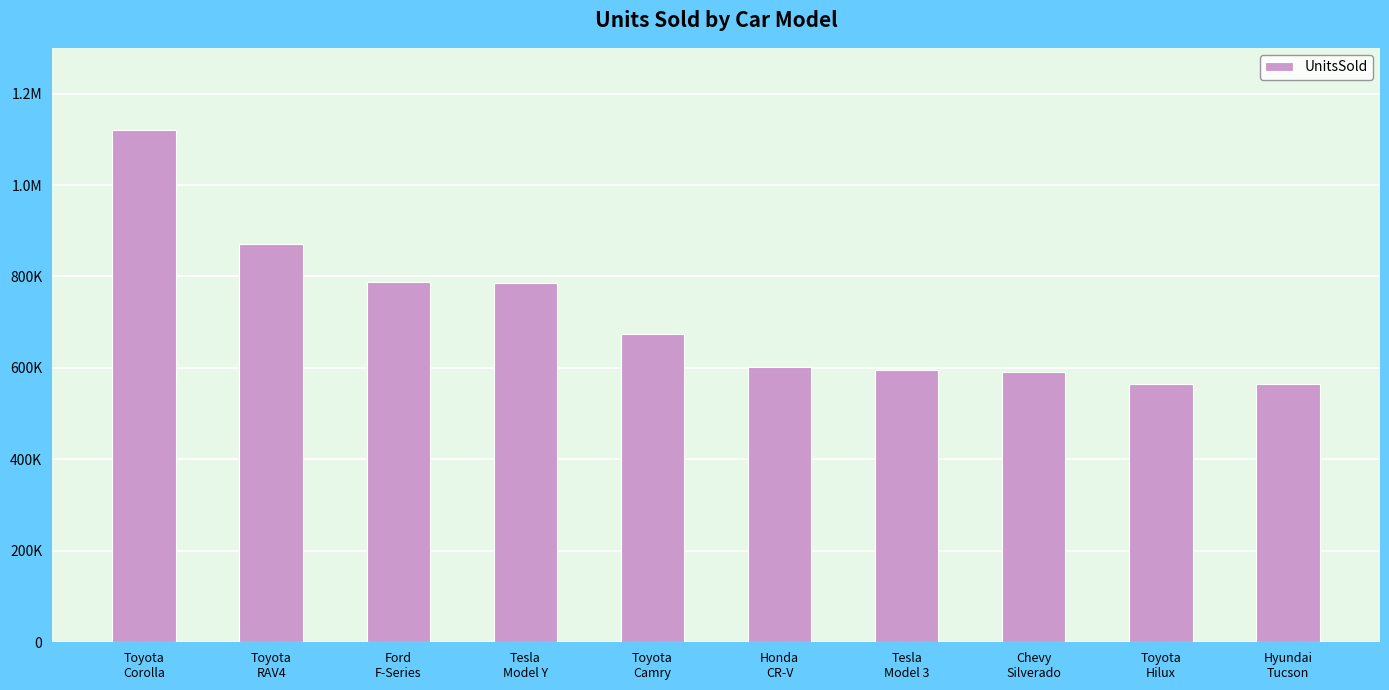

What is the approximate value at Tesla
Model Y, to the nearest 50?

786000